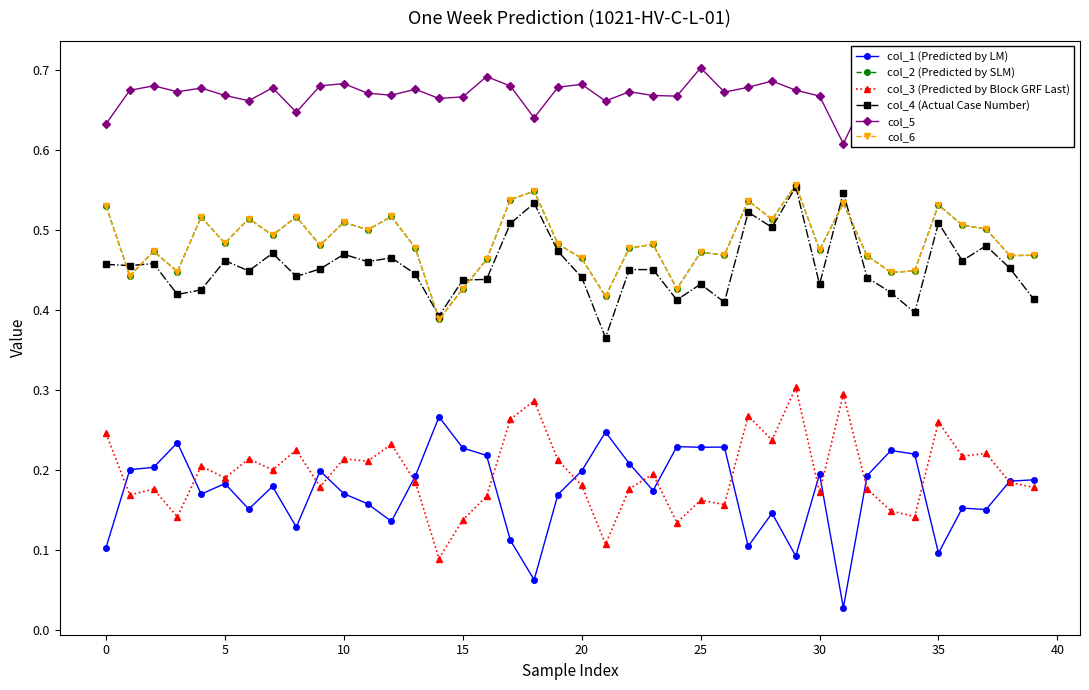

Count the col_4 (Actual Case Number) values in the range 0 to 1.

40